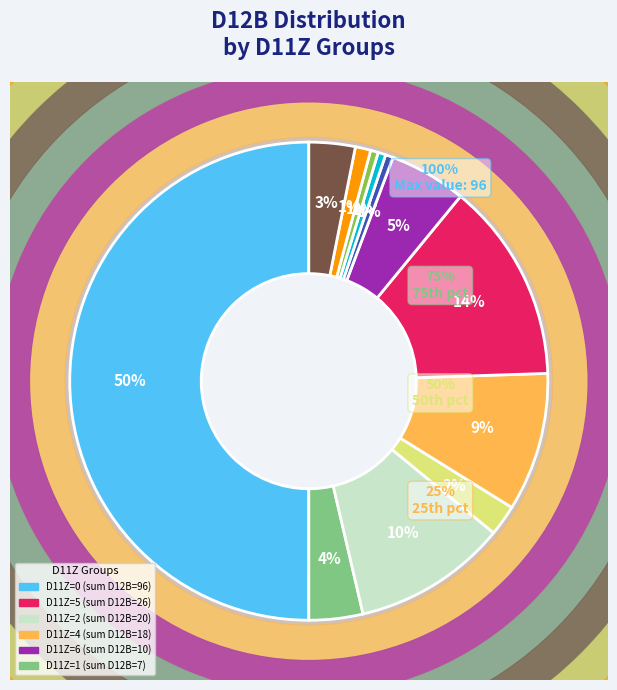

True or false: 6 accounts for 5% of the total.

True